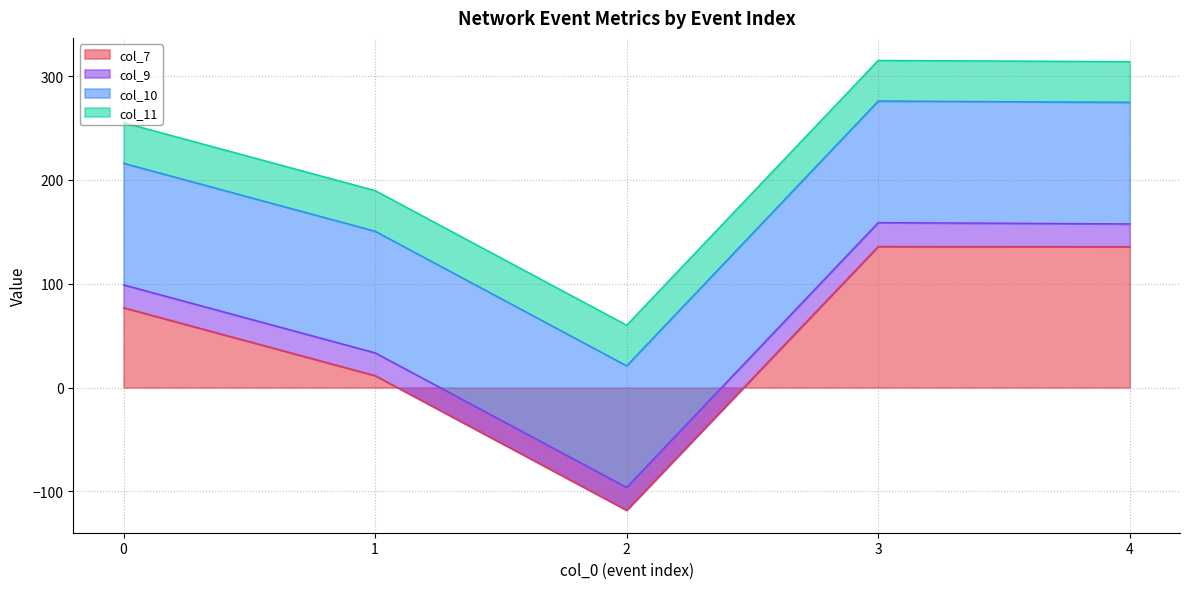

Is it true that col_10 equals 31.3 at 0?

False